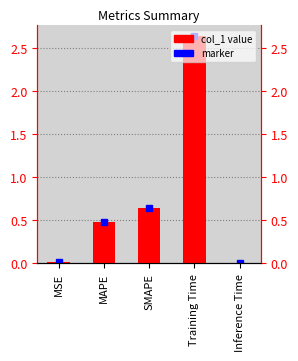

What is the difference between the values at MAPE and SMAPE?

0.2